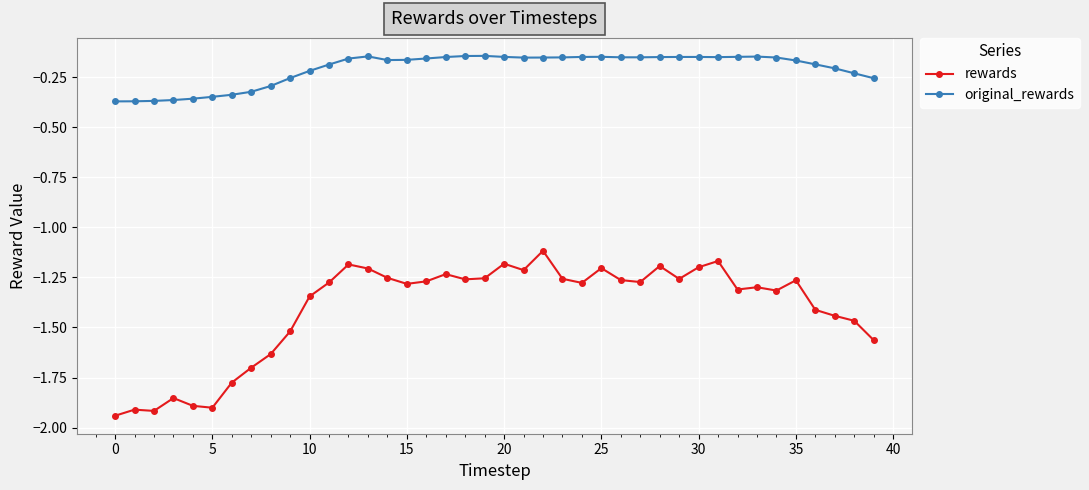

In rewards, how many points are higher than both neighbors (excluding endpoints)?

11